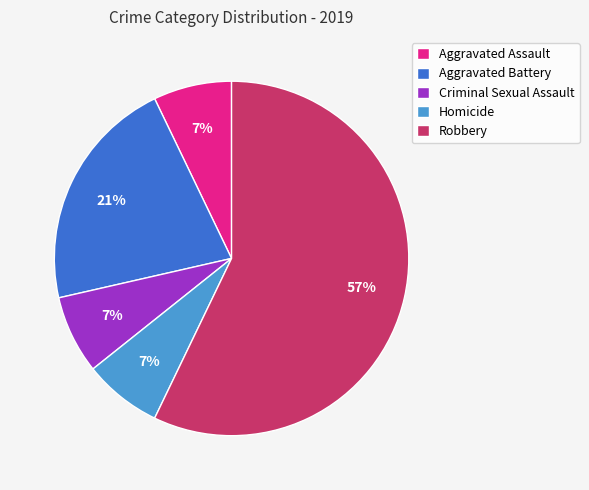

Does Robbery represent more than half of the total?

Yes